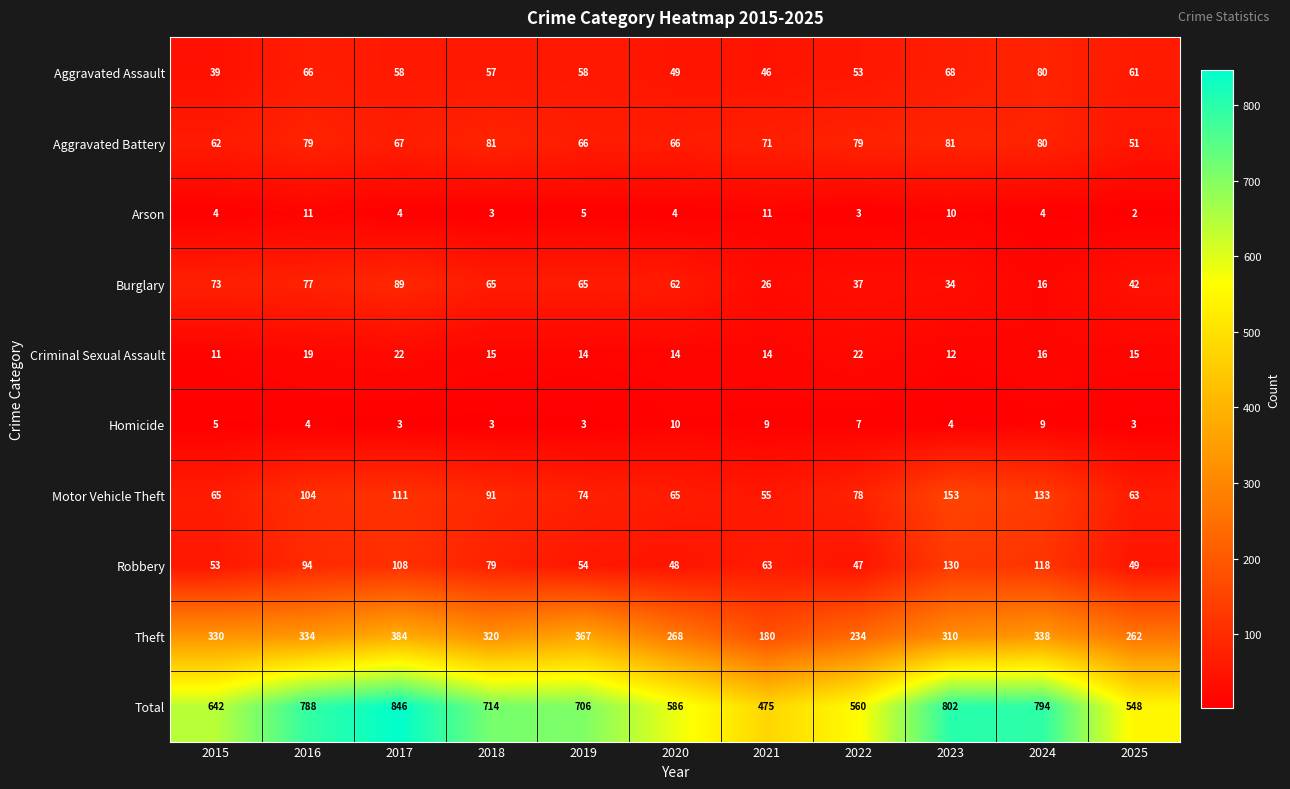

Which series changed the most between 2016 and 2021?

Total